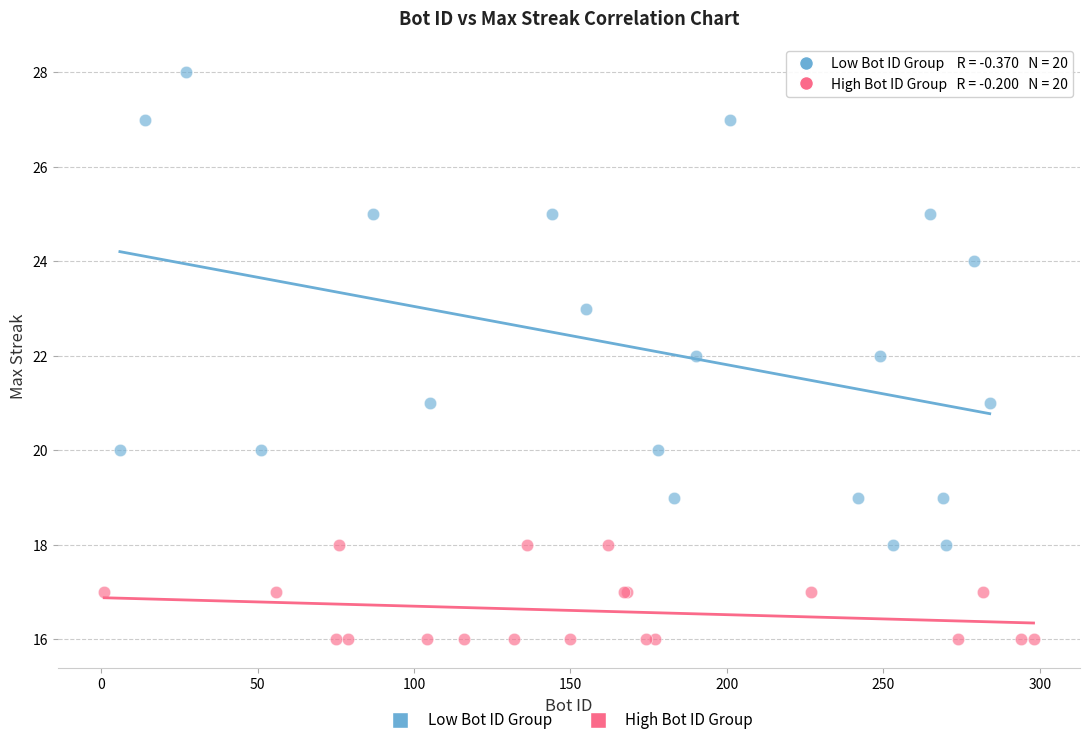

Which series reaches the minimum Y coordinate?

High Bot ID Group